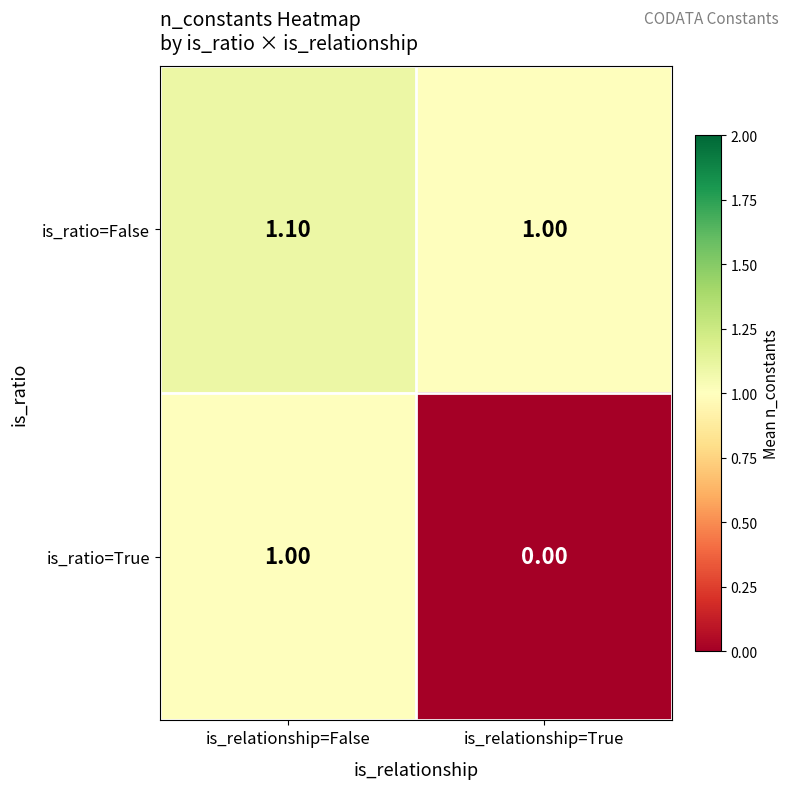

Which label corresponds to the smallest value in the chart?

is_relationship=True